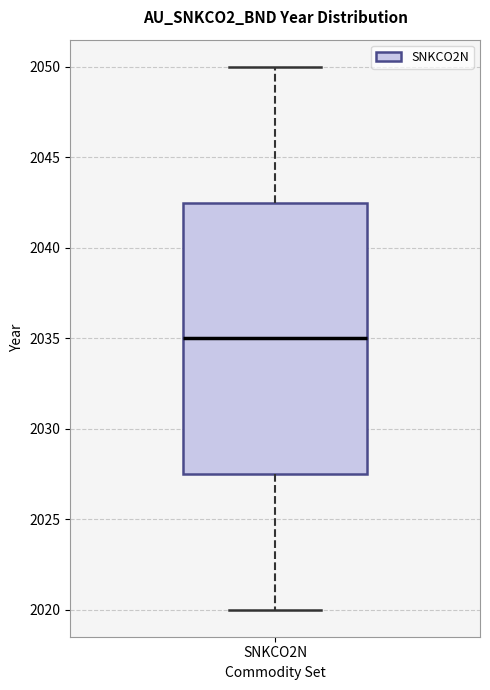

Transcribe this box plot: give where the median line is, the range the box spans, and where the two whiskers end, as read against the y-axis. The values are not printed on the chart, so give them approximately, as read against the axis.

median 2035.0, box 2027.5 to 2042.5, whiskers 2020.0 to 2050.0